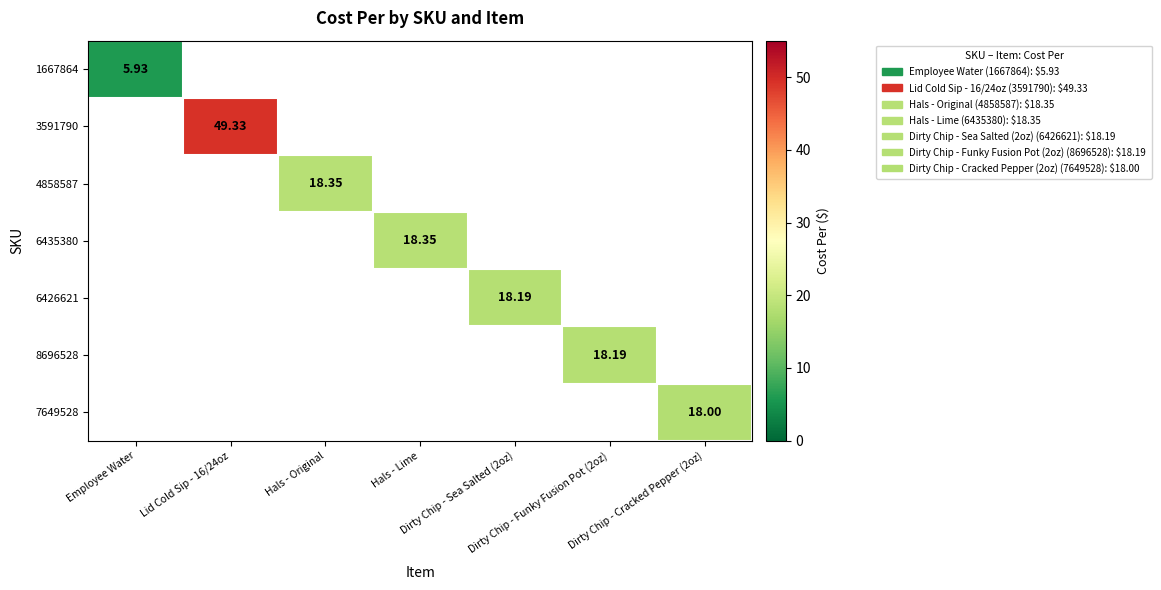

List the labels in order of 6426621 value, smallest first.

Employee Water, Lid Cold Sip - 16/24oz, Hals - Original, Hals - Lime, Dirty Chip - Sea Salted (2oz), Dirty Chip - Funky Fusion Pot (2oz), Dirty Chip - Cracked Pepper (2oz)